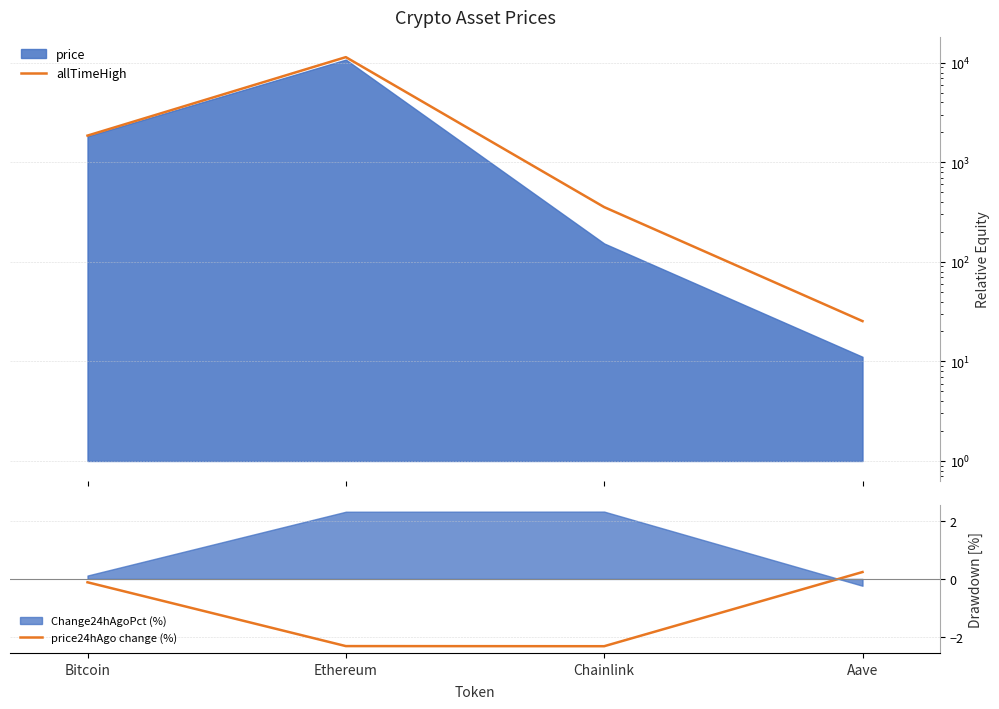

What is the lowest value of the price24hAgo change (%) series?

-2.3